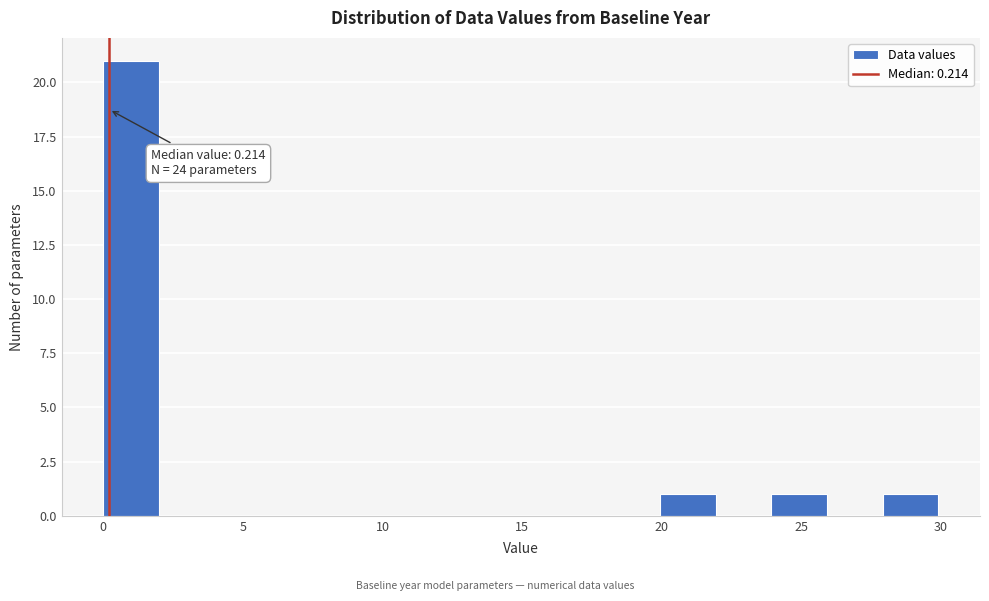

Around what value on the x-axis is the tallest bar? Give the approximate position of its centre, as read against the axis.

1.0